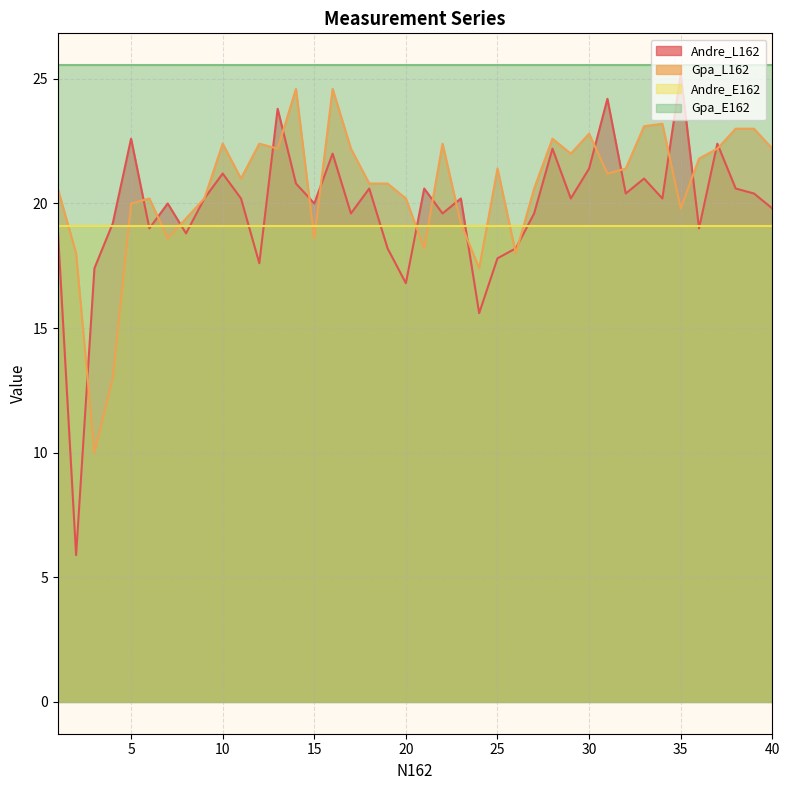

True or false: Andre_L162 and Gpa_L162 intersect in this chart.

True